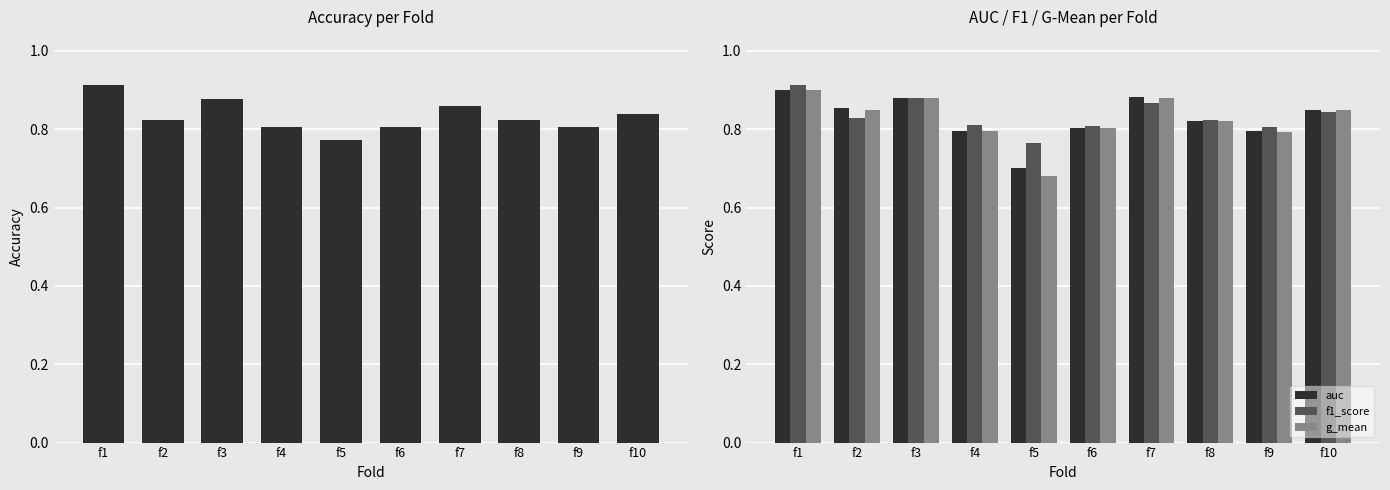

What is the lowest value of the f1_score series?

0.8